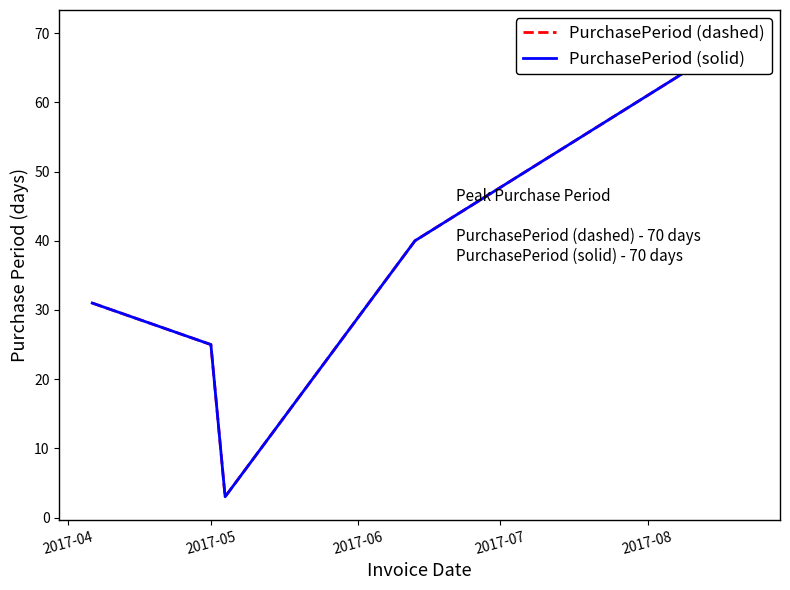

What is the value of the PurchasePeriod (solid) point at the 1st from the left?

31